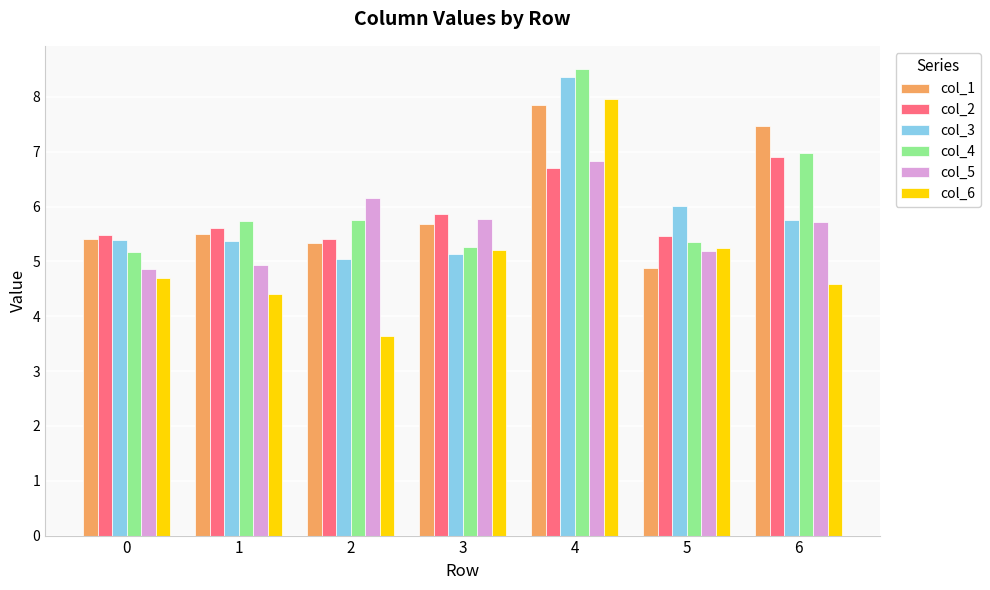

How many groups of bars are there?

7